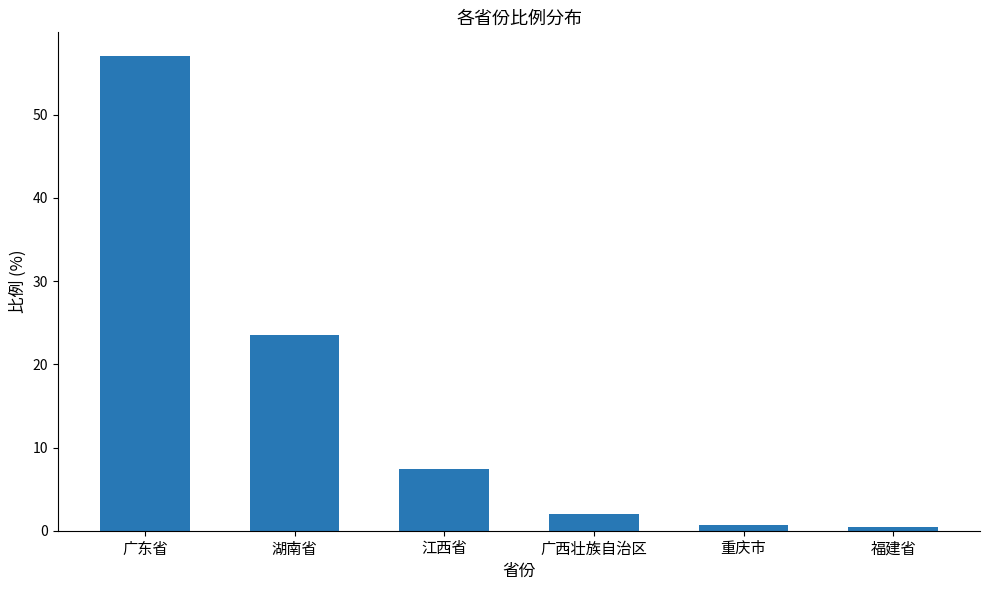

Which category has the highest value across all series?

广东省